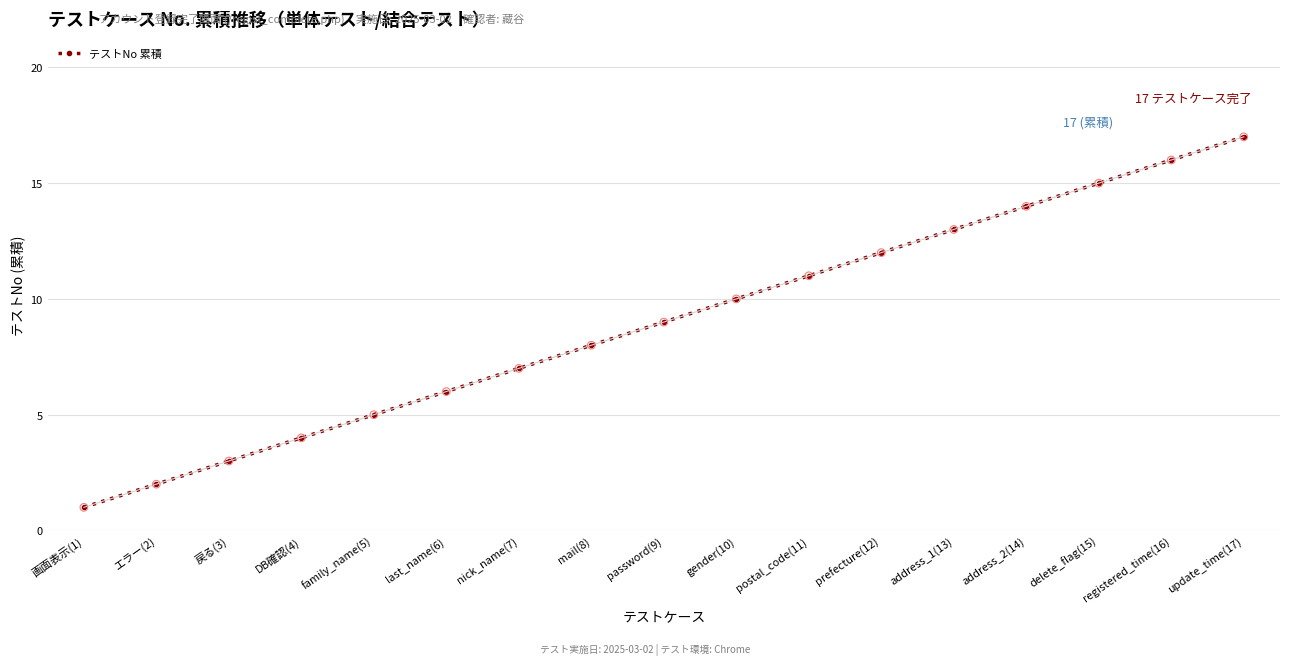

What is the ratio of the value at gender(10) to the value at DB確認(4)?

2.5